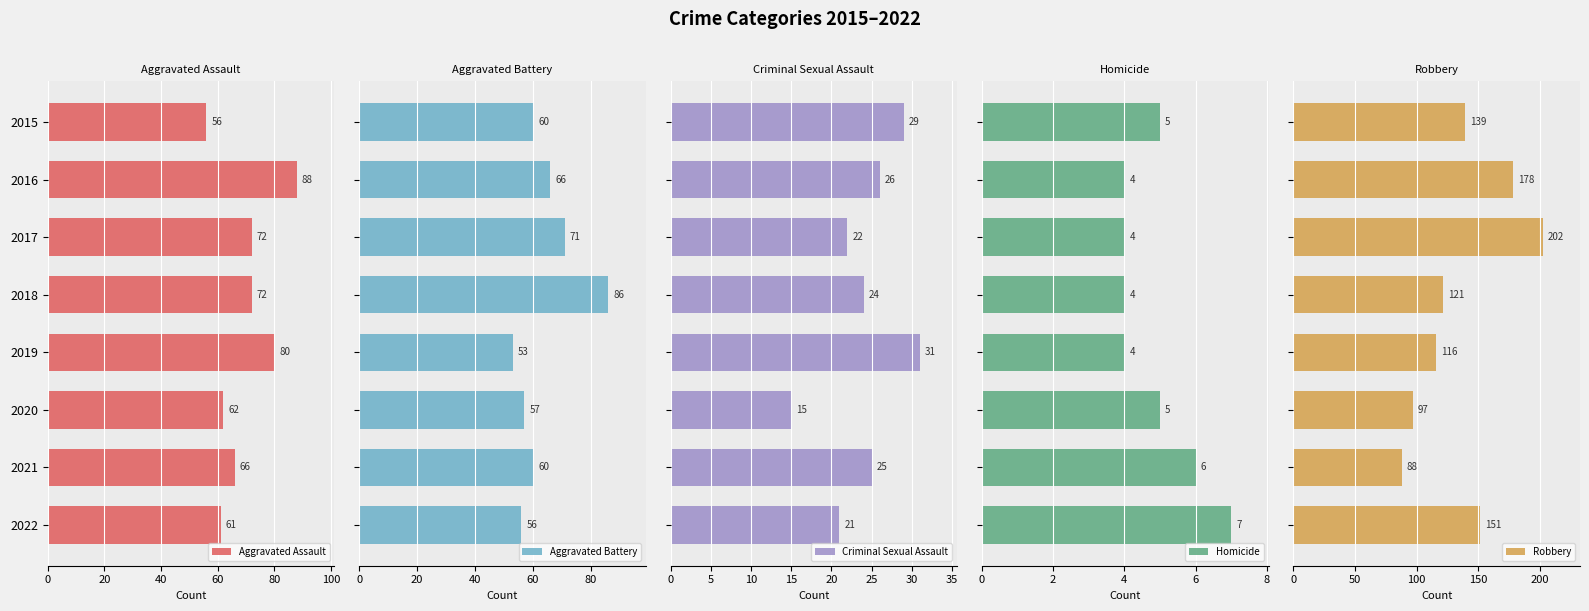

What is the difference between the maximum and minimum values in the Aggravated Assault series?

32